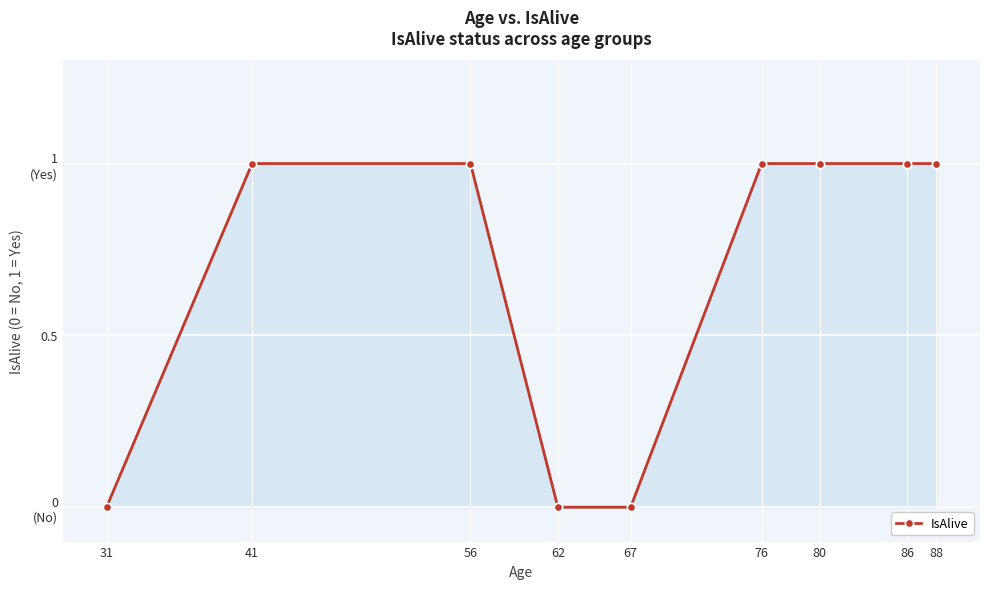

List the labels in order of value, largest first.

41, 56, 76, 80, 86, 88, 31, 62, 67